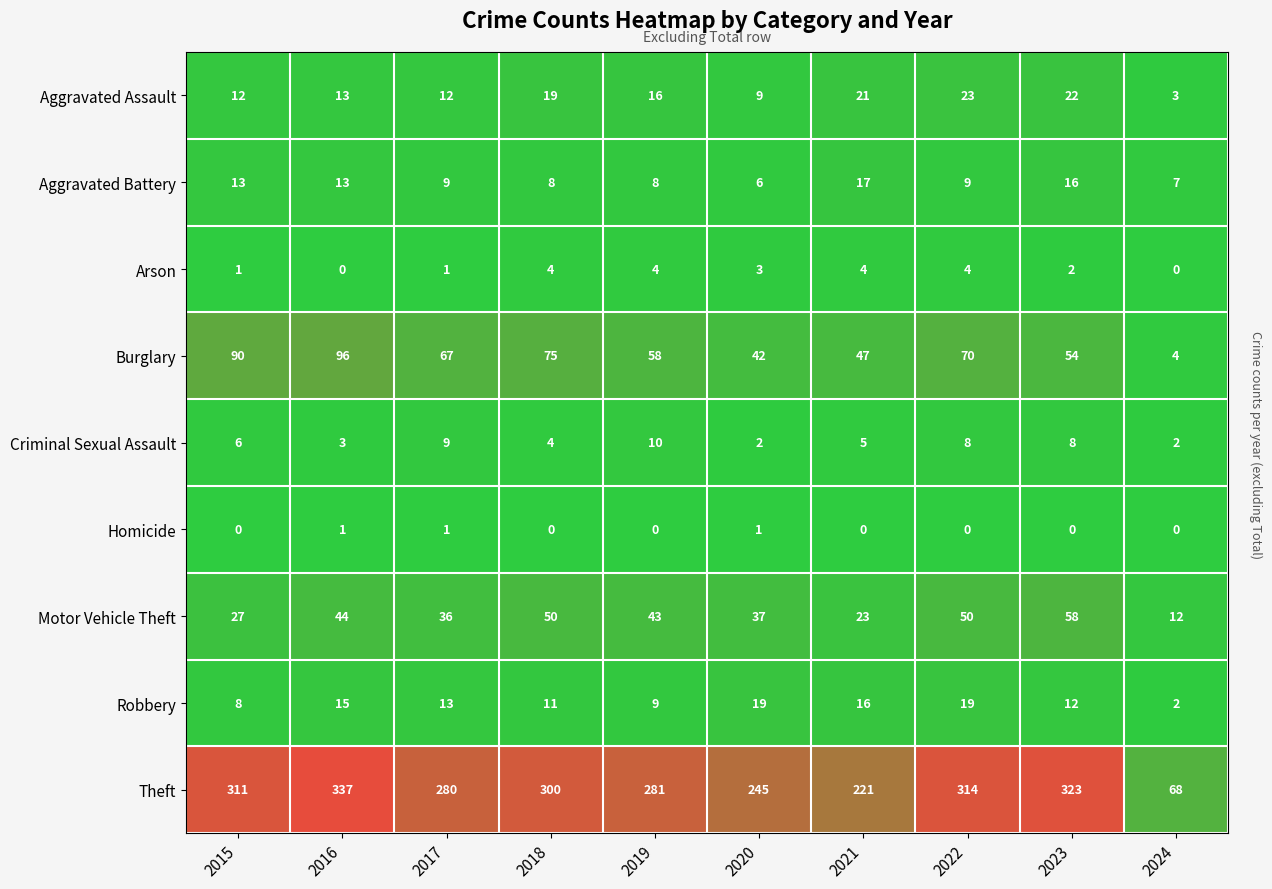

Which series has the largest total across all categories?

Theft